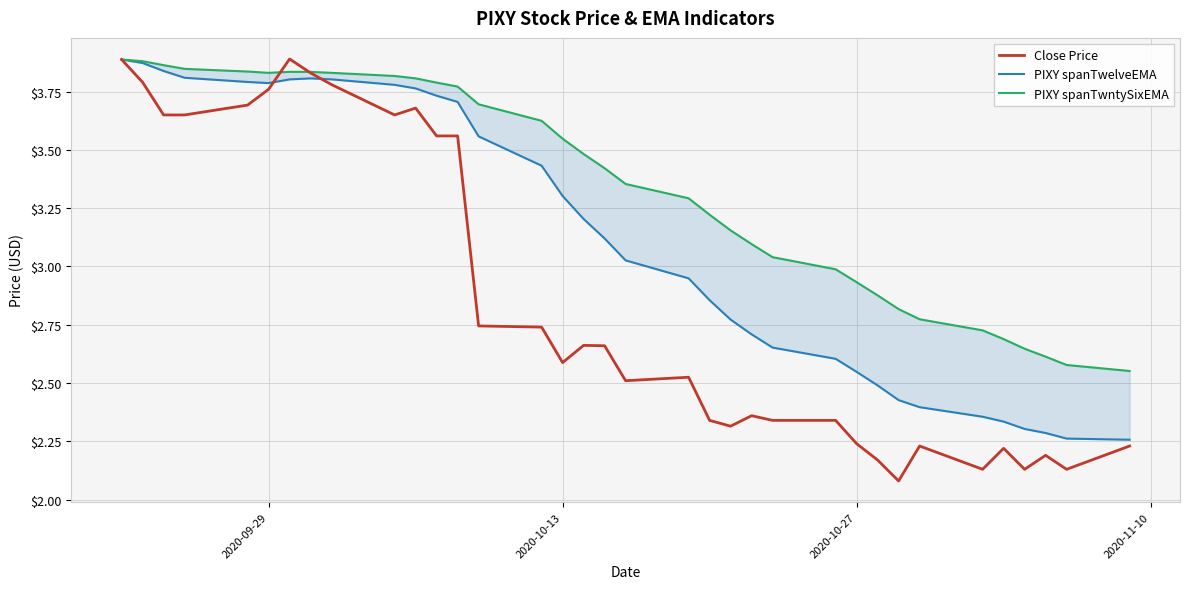

What is the highest value of the Close Price series?

3.9